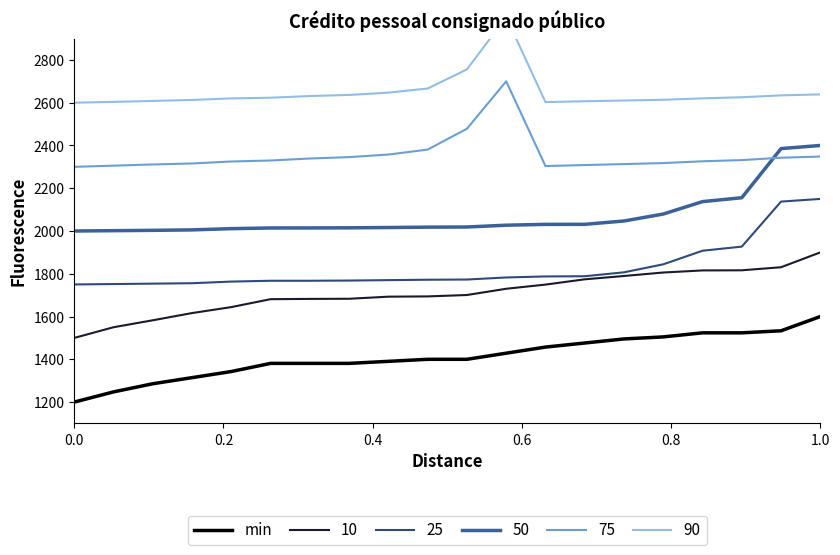

What is the maximum value for 50?

2400.0